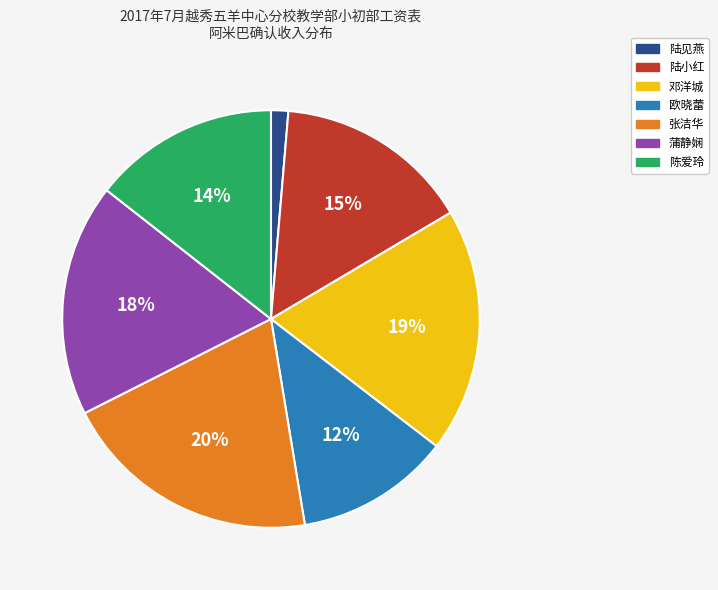

Rank the categories by value from highest to lowest.

张洁华, 邓洋城, 蒲静娴, 陆小红, 陈爱玲, 欧晓蕾, 陆见燕